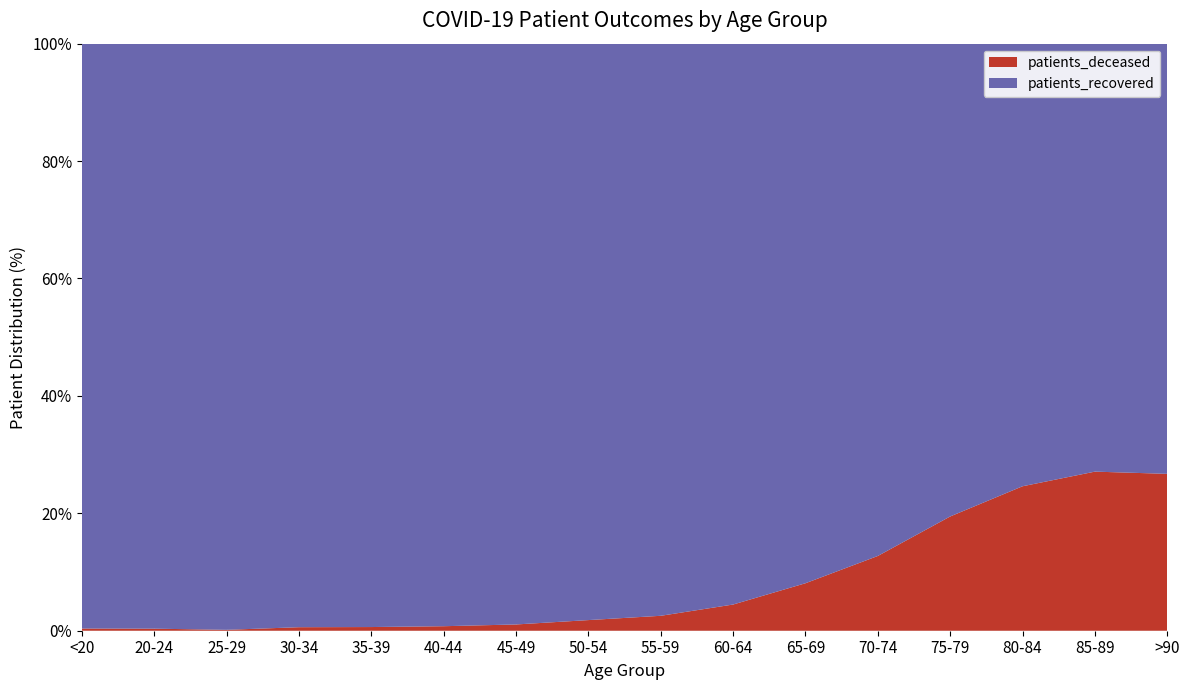

Reading left to right, what are all the values shown in this chart?

patients_deceased: <20=16	20-24=4	25-29=3	30-34=16	35-39=17	40-44=23	45-49=46	50-54=121	55-59=211	60-64=409	65-69=811	70-74=1626	75-79=2727	80-84=3152	85-89=2436	>90=1148
patients_recovered: <20=4257	20-24=1142	25-29=1949	30-34=2652	35-39=2696	40-44=2970	45-49=4267	50-54=6558	55-59=8086	60-64=8755	65-69=9215	70-74=11142	75-79=11284	80-84=9657	85-89=6553	>90=3148